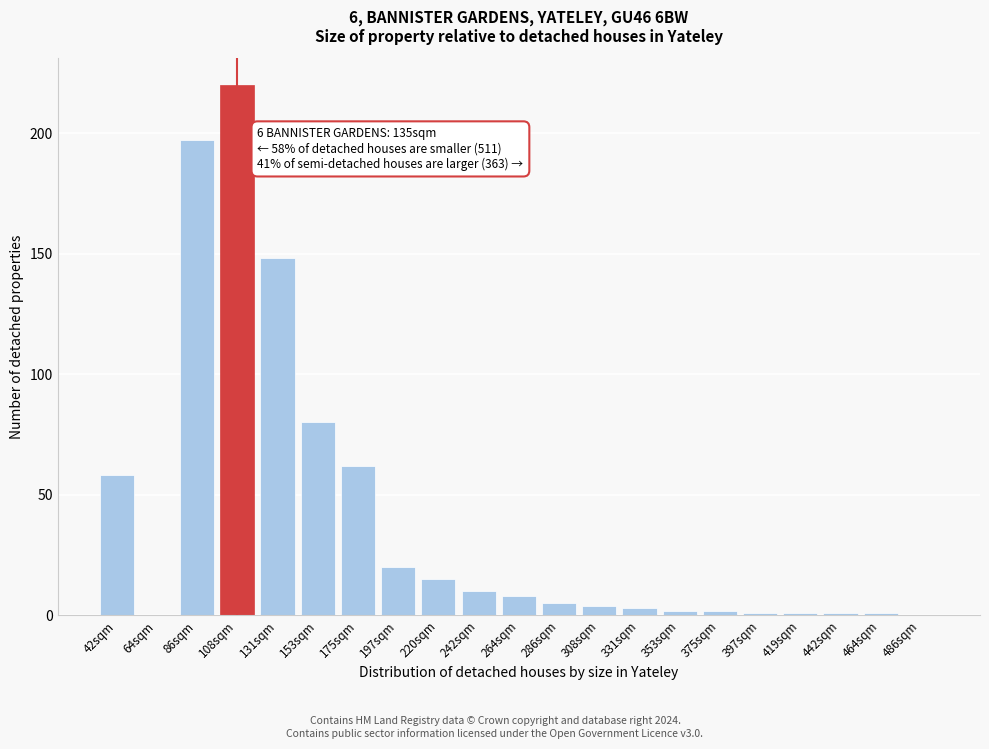

Reading right to left, what are all the values shown in this chart?

486sqm=0	464sqm=1	442sqm=1	419sqm=1	397sqm=1	375sqm=2	353sqm=2	331sqm=3	308sqm=4	286sqm=5	264sqm=8	242sqm=10	220sqm=15	197sqm=20	175sqm=62	153sqm=80	131sqm=148	108sqm=220	86sqm=197	64sqm=0	42sqm=58